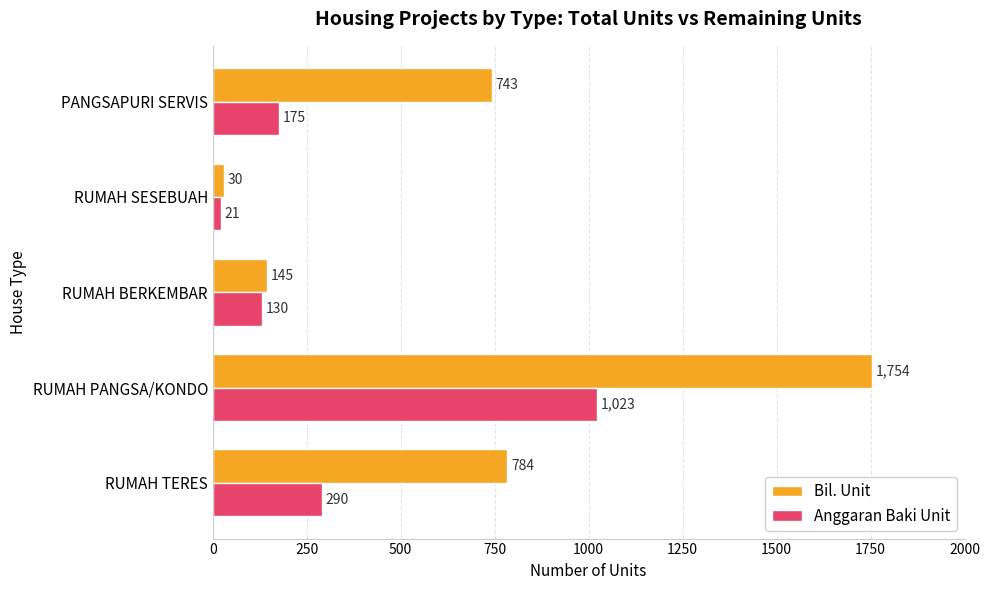

Rank the series by their maximum value, from highest to lowest.

Bil. Unit, Anggaran Baki Unit